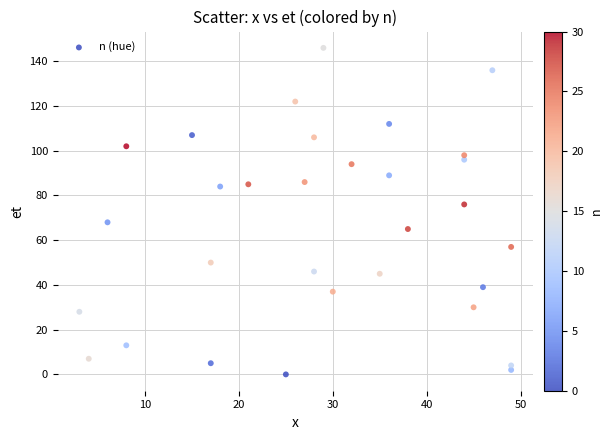

What is the range of Y values (max minus min)?

146